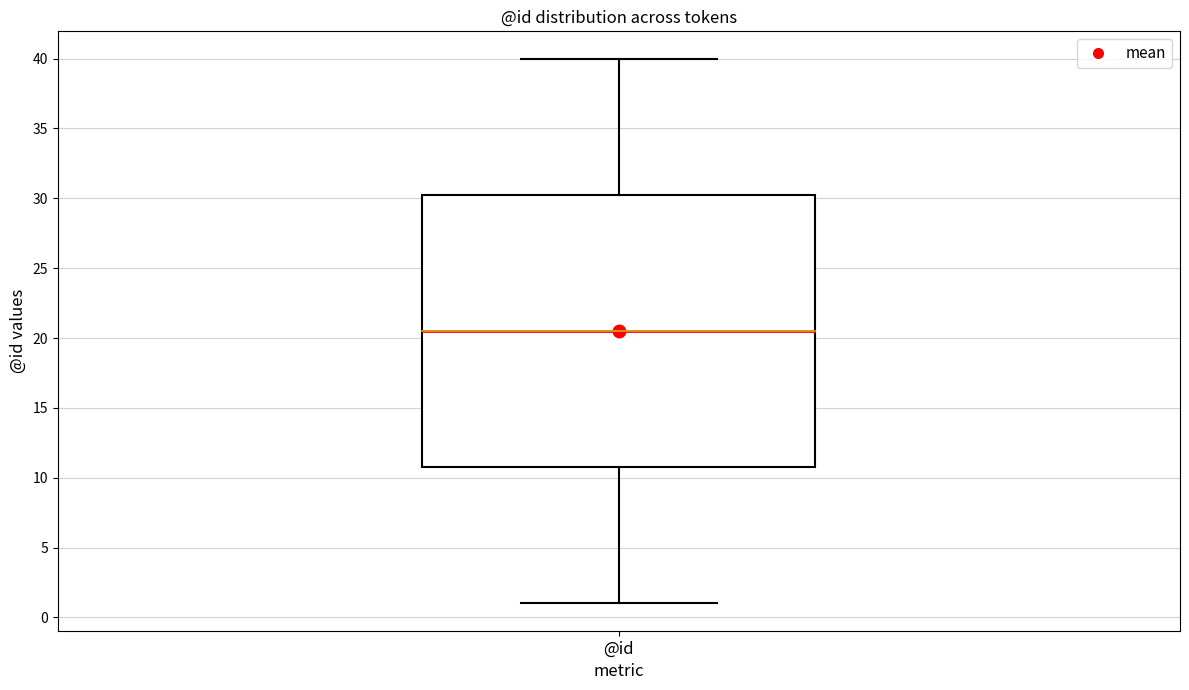

Read this box plot against the y-axis: the position of the median line, the range covered by the box, and the ends of both whiskers. The values are not printed on the chart, so give them approximately, as read against the axis.

median 20.5, box 11.0 to 30.5, whiskers 1.0 to 40.0